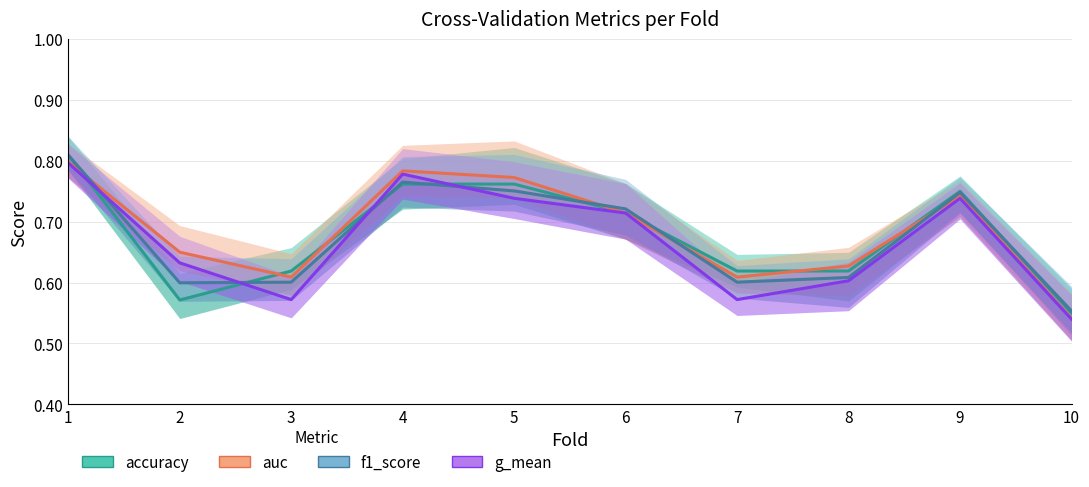

What is the value of the g_mean point at the 1st from the left?

0.8